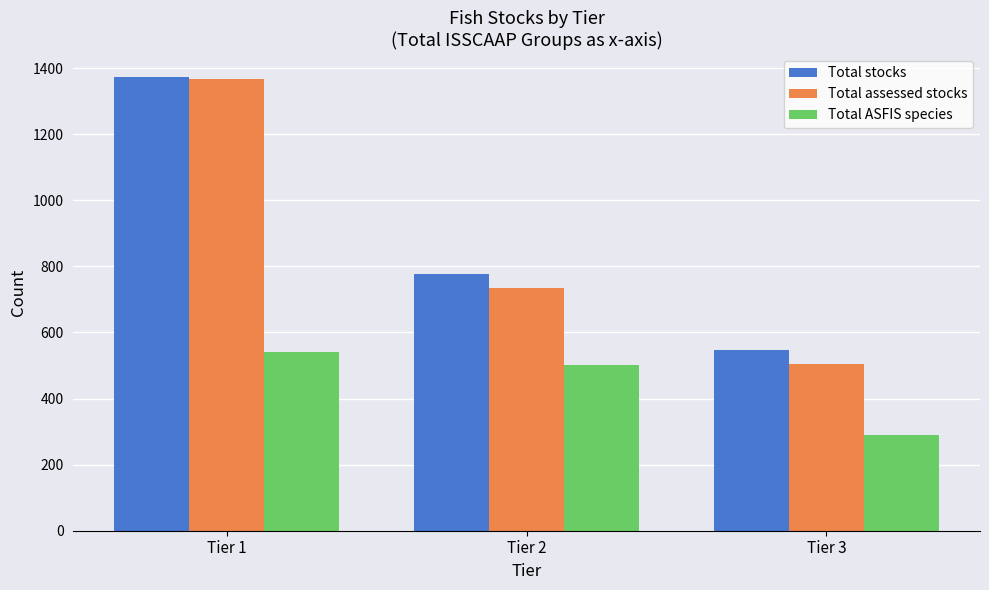

What is the minimum value for Total ASFIS species?

289